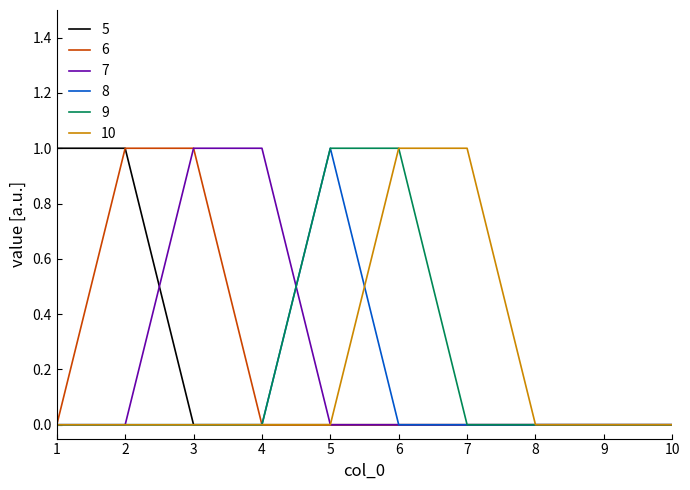

The value of 10 at 2 is 0. True or false?

True